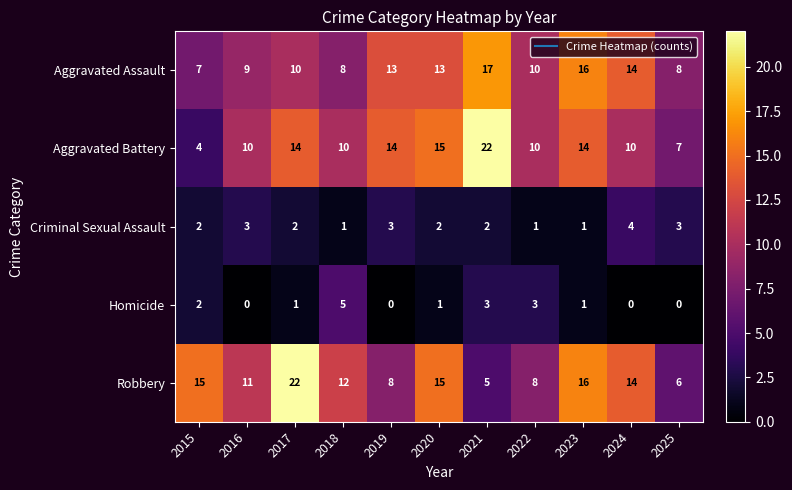

At 2019, list the series in order from largest to smallest.

Aggravated Battery, Aggravated Assault, Robbery, Criminal Sexual Assault, Homicide